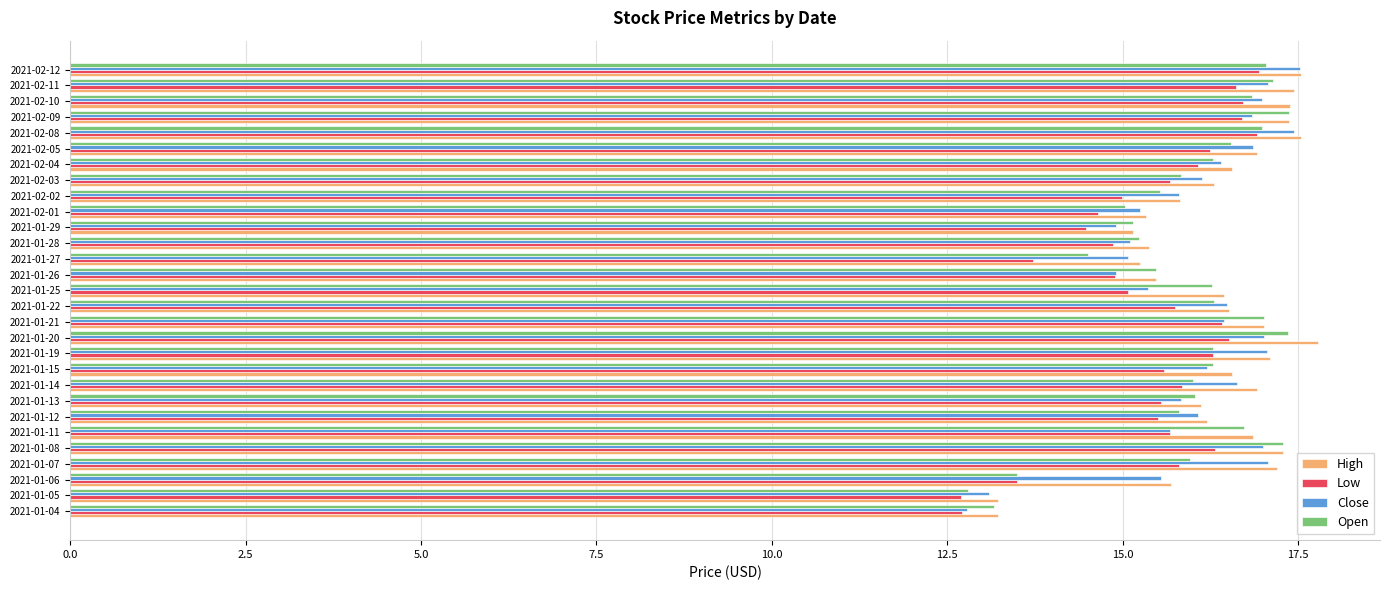

What is the spread (max minus min) of values at 2021-01-26?

0.6